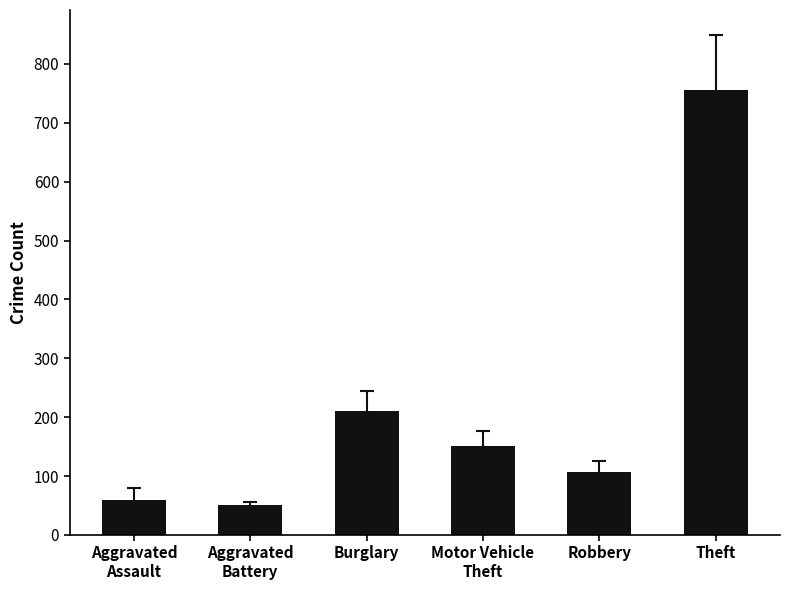

The value at Robbery is 58.9. True or false?

False